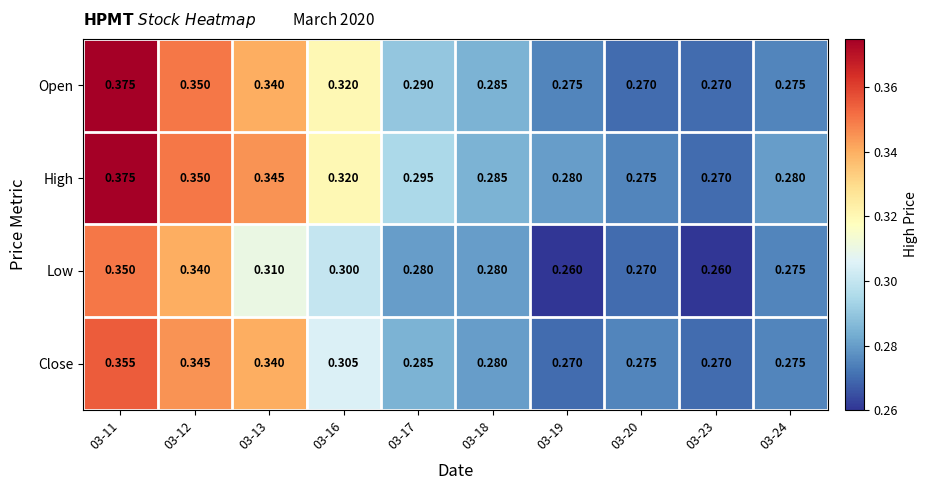

Which series has the largest total across all categories?

High